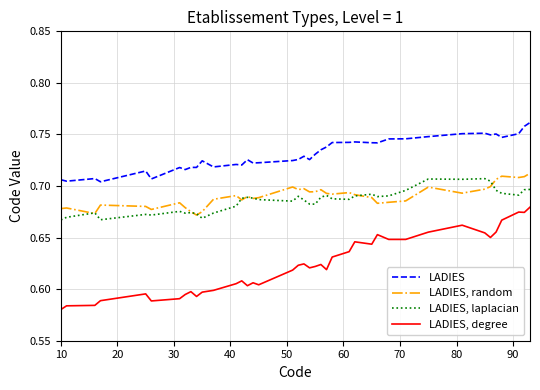

True or false: LADIES, random and LADIES, degree intersect in this chart.

False